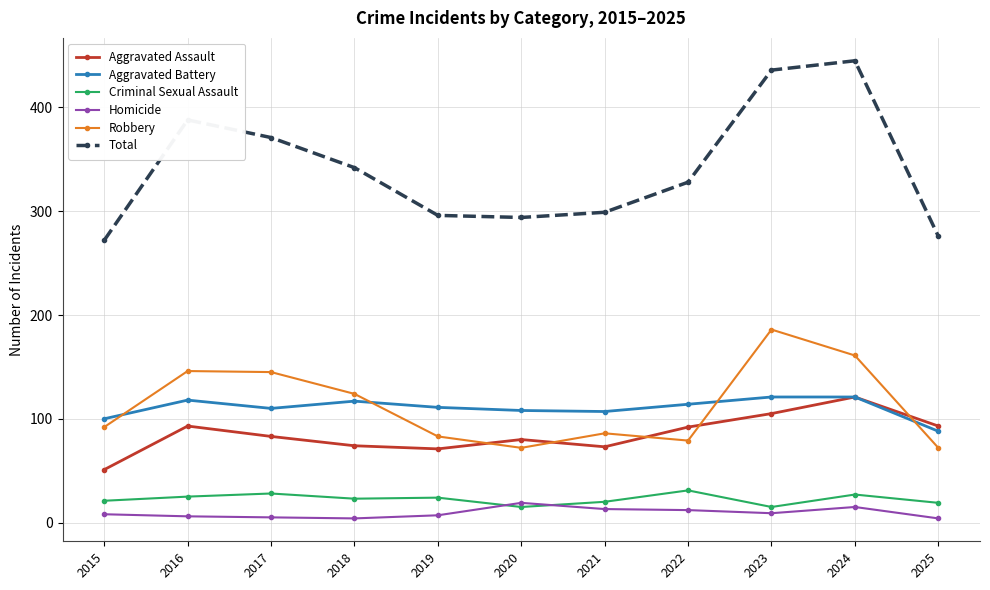

Is it true that Aggravated Assault equals 73 at 2021?

True